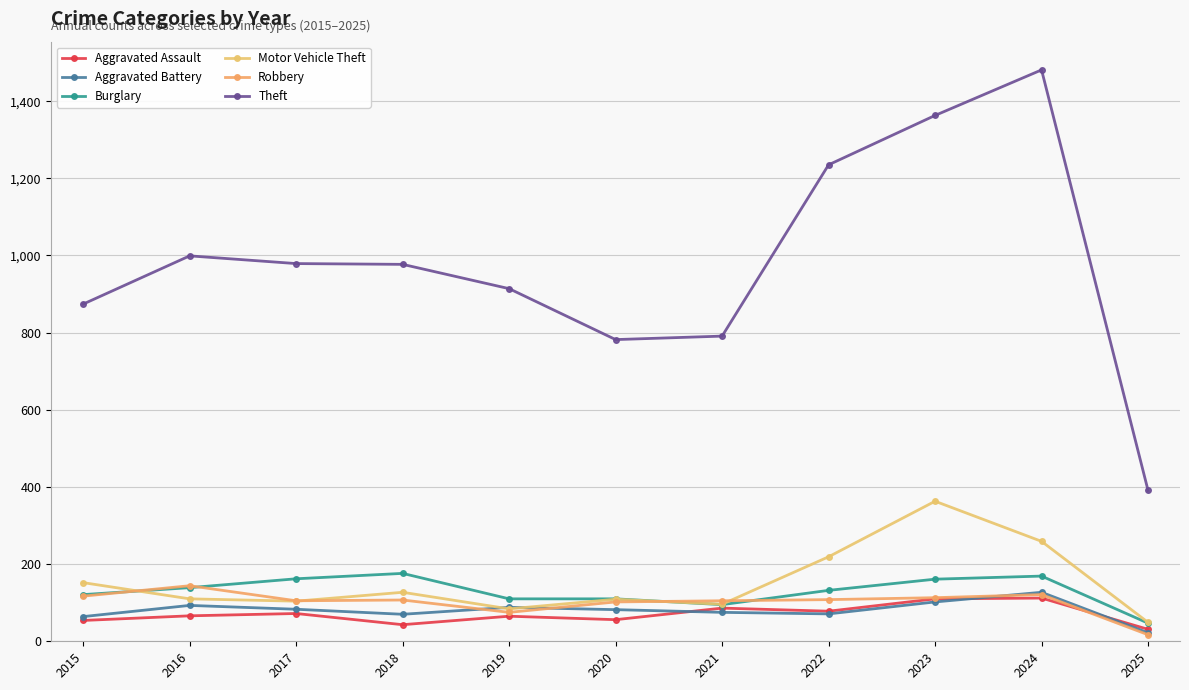

The value of Burglary at 2015 is 121. True or false?

True